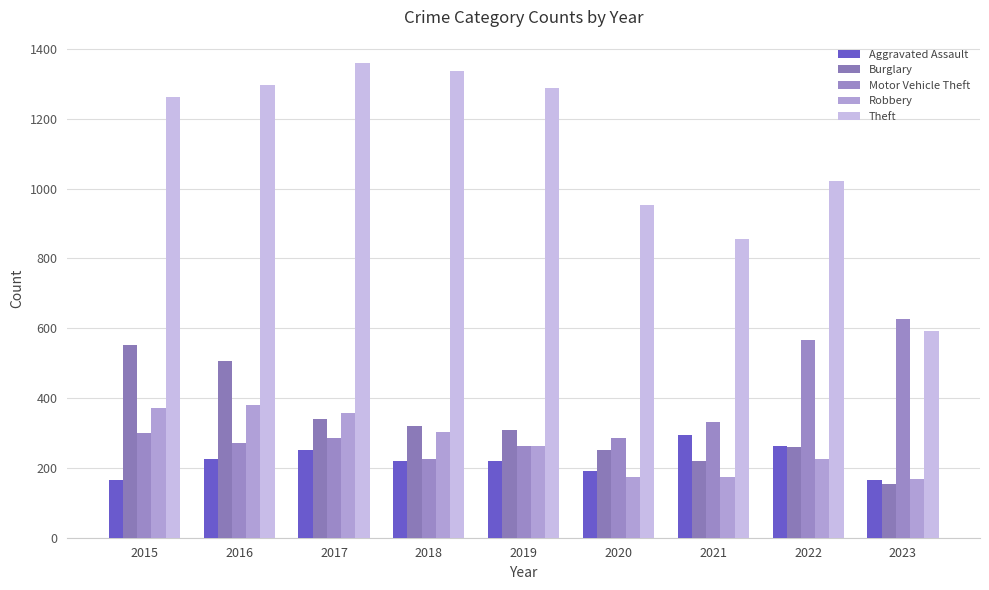

Does the chart contain any negative values?

No